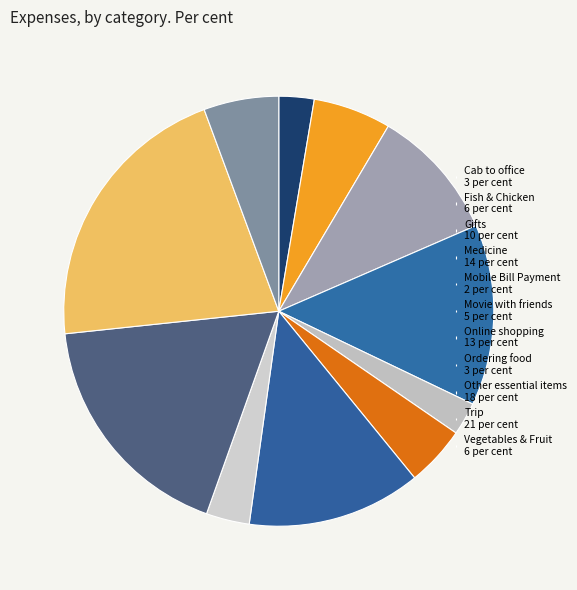

How many slices are in this pie chart?

11